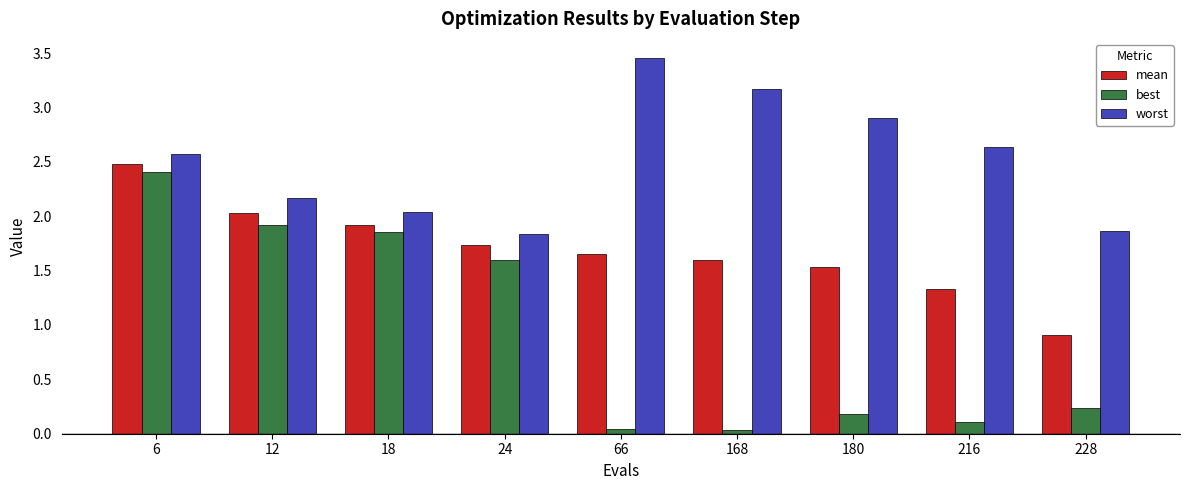

Which series has the widest spread of values?

best